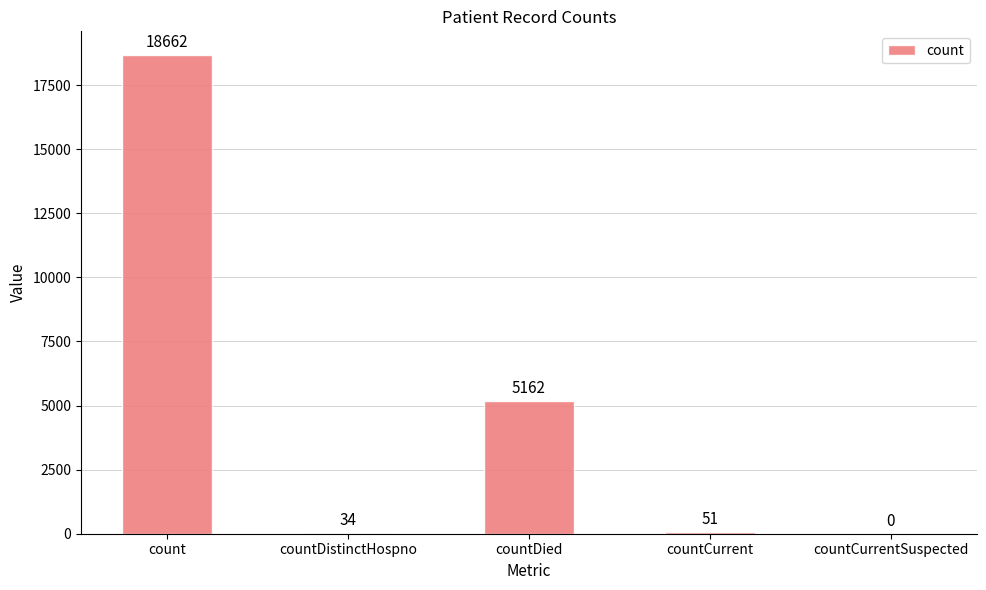

What is the sum of all values?

23909